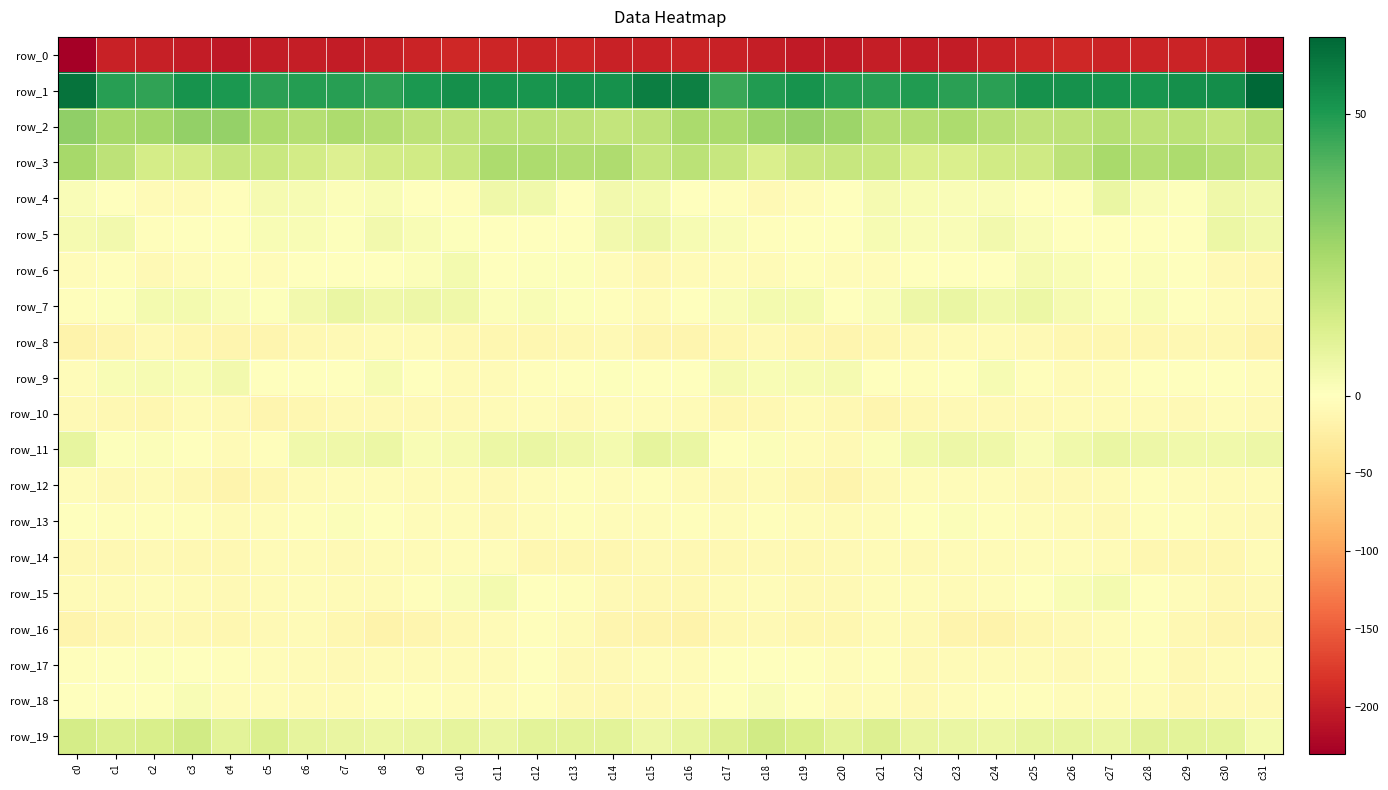

At which label is row_17 closest to -4?

c31